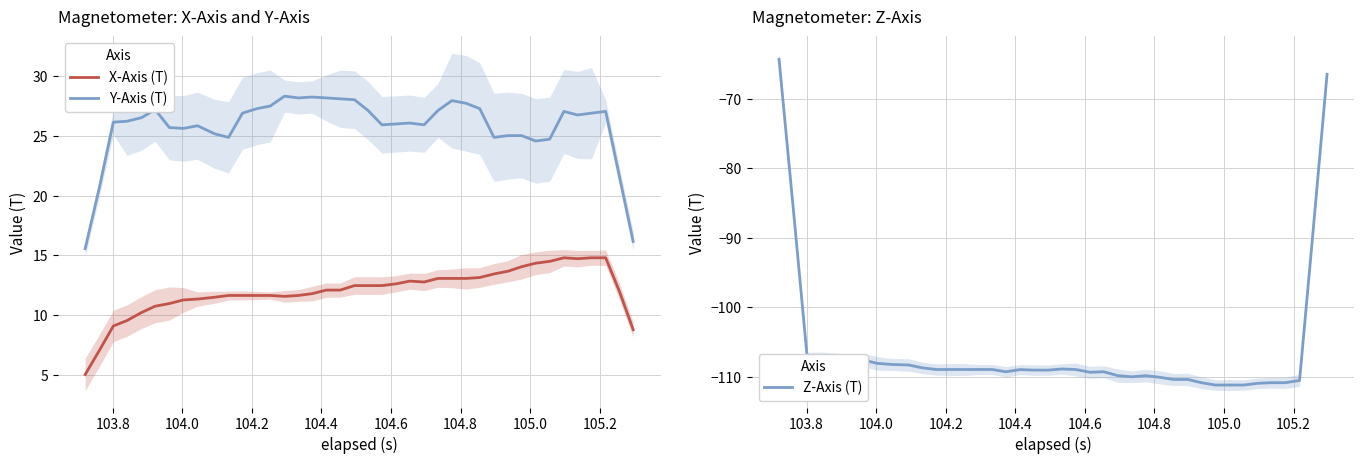

How many data points does each series have?

40